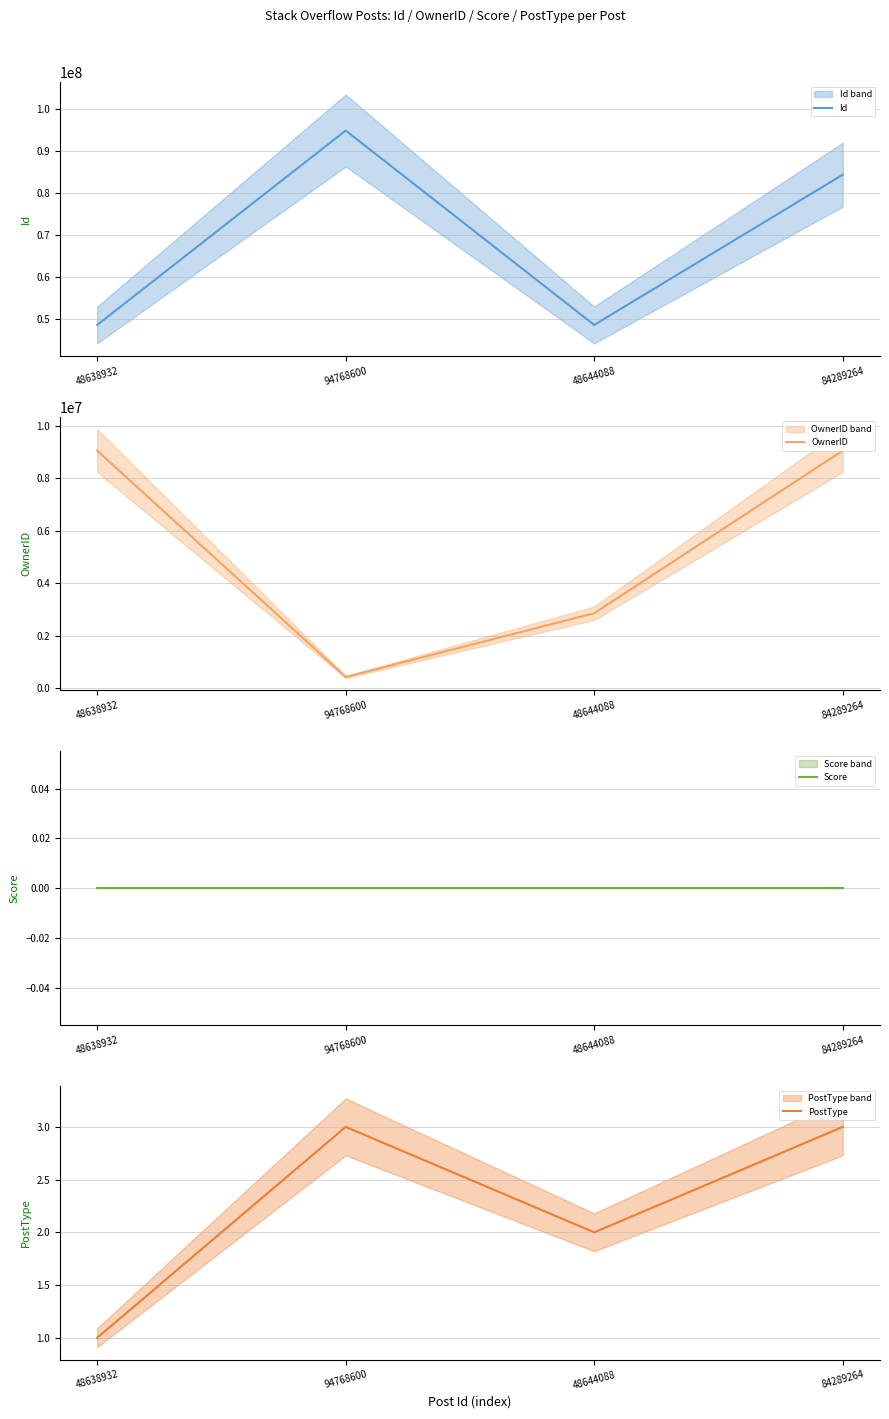

Which series has the widest spread of values?

Id